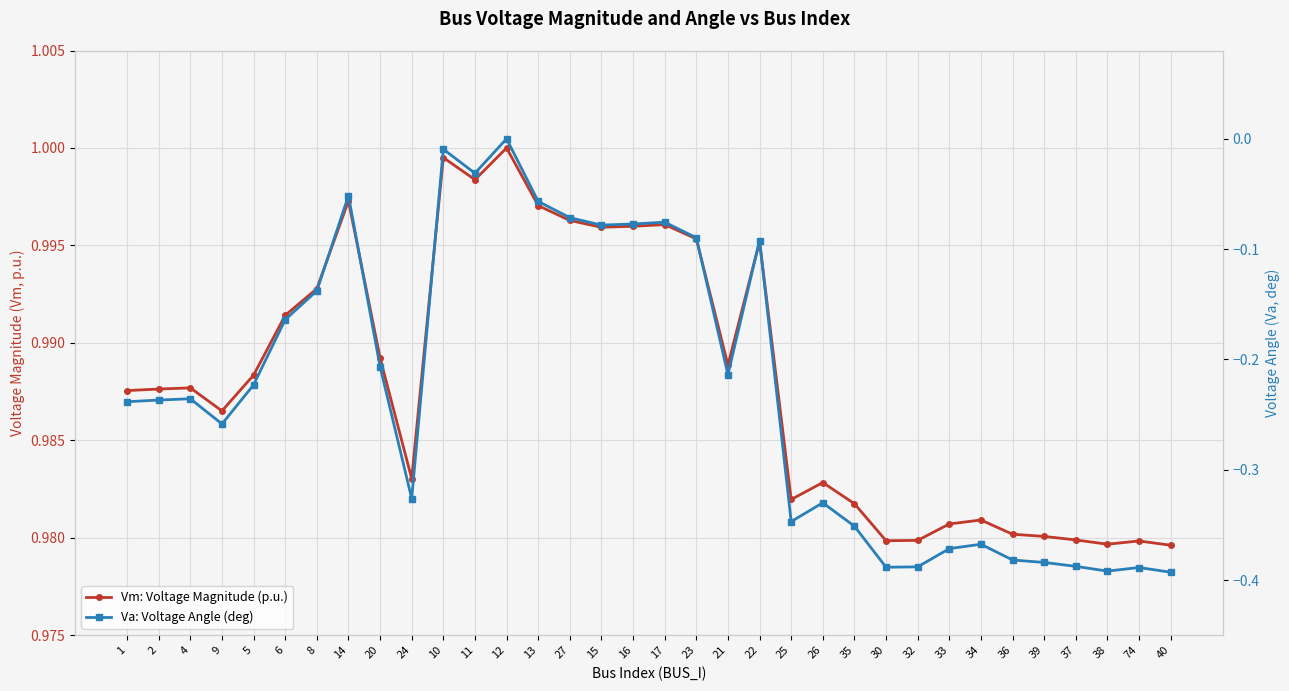

What is the sum of the Va: Voltage Angle (deg) values at 5 and 1?

-0.5